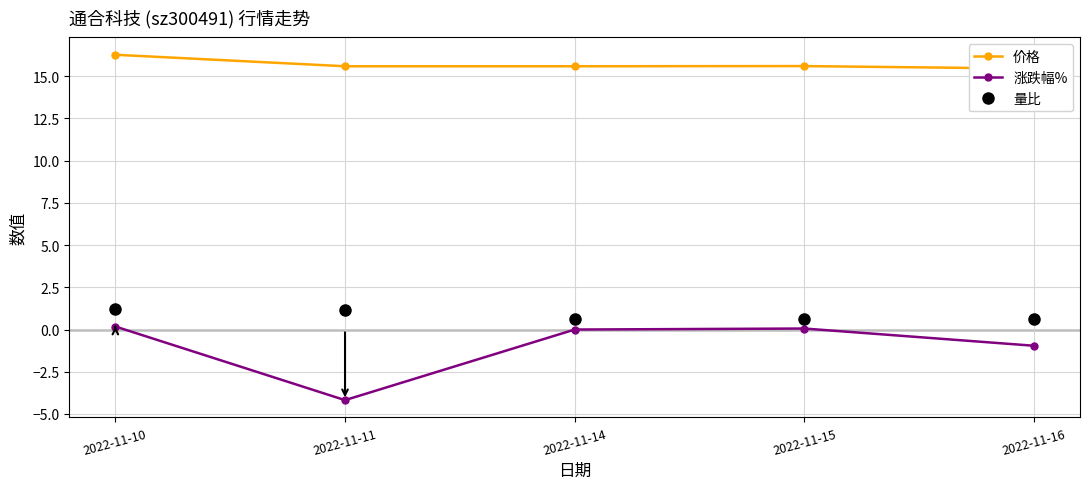

Rank the series by their maximum value, from lowest to highest.

涨跌幅%, 量比, 价格